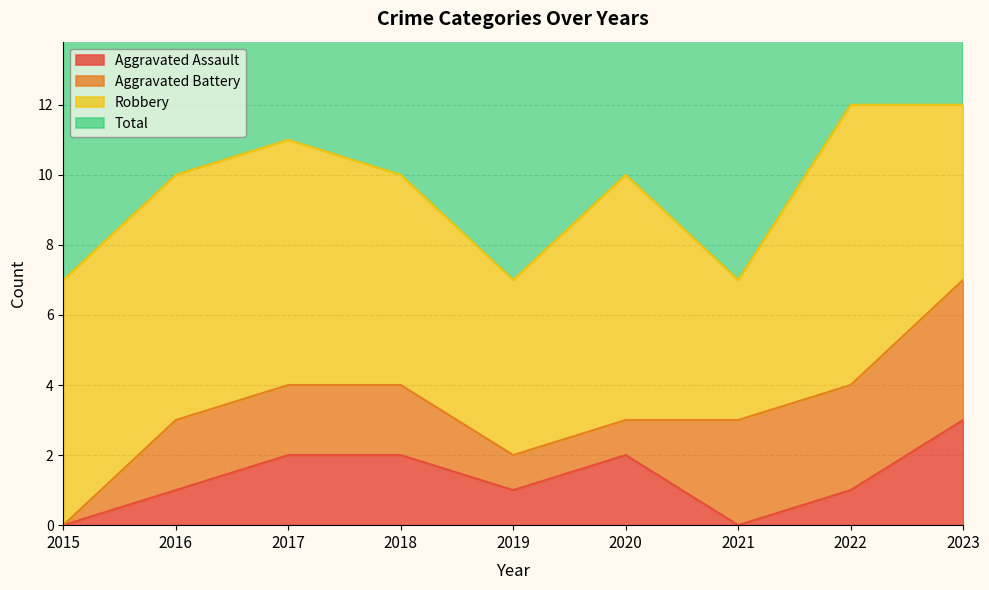

Which category has the lowest value across all series?

2015